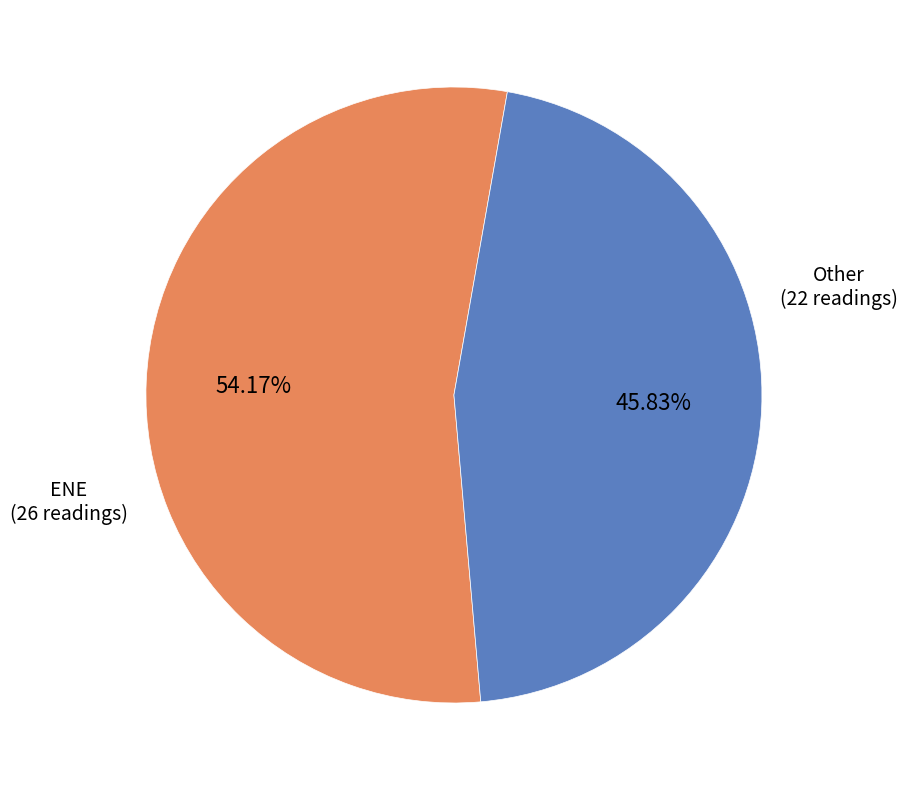

How many slices are in this pie chart?

2